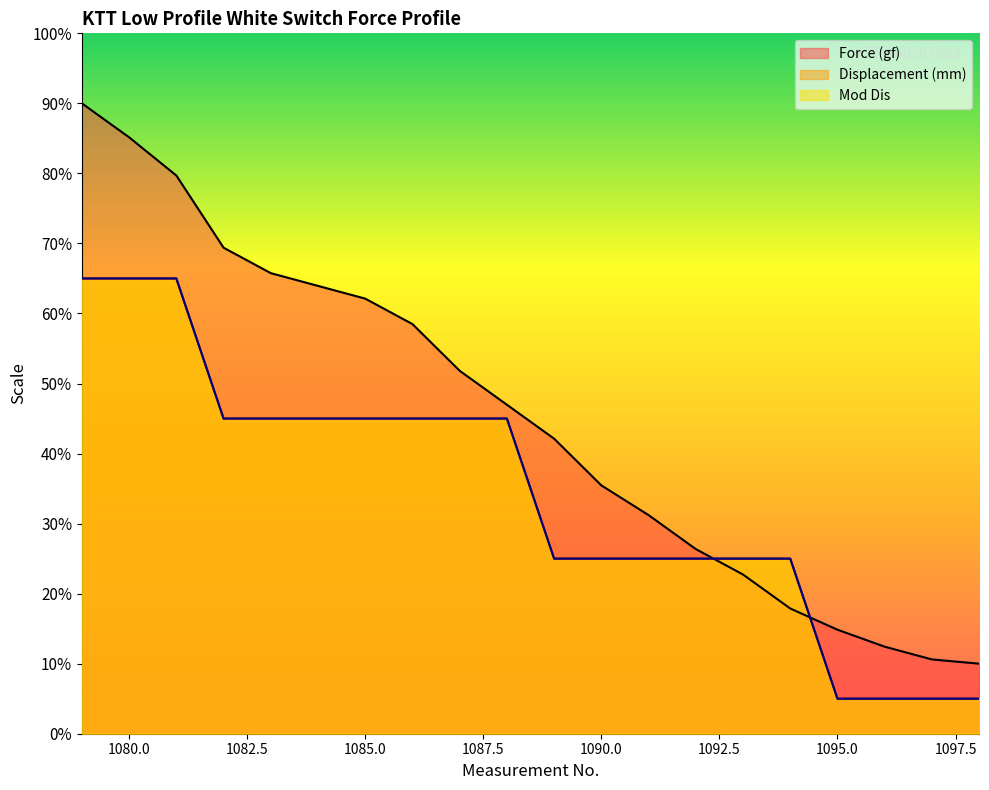

Where do Force (gf) and Mod Dis first cross each other?

1092 and 1093